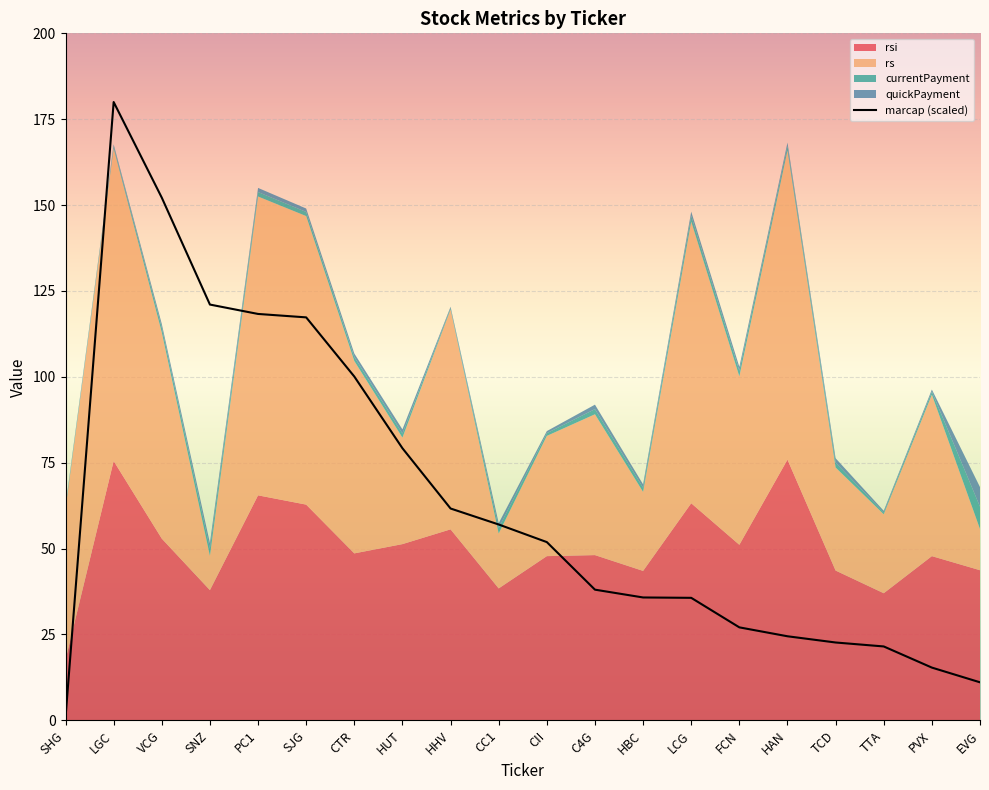

What is the maximum value shown in the chart?

180.0